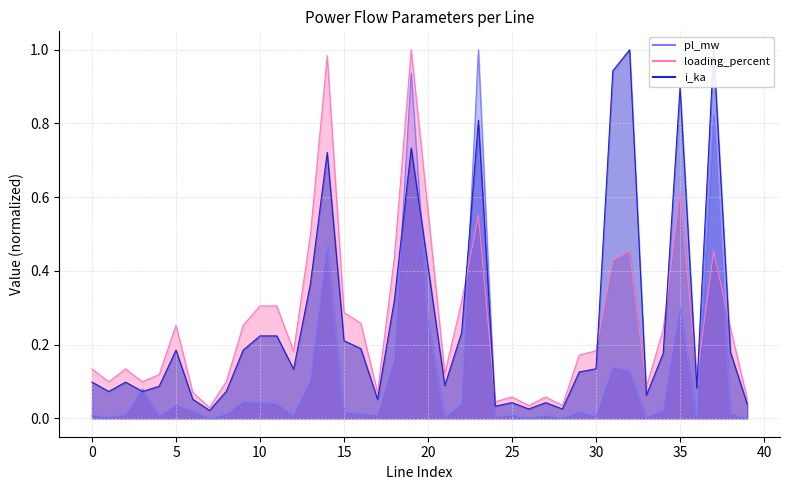

Which category has the highest value in the loading_percent series?

19